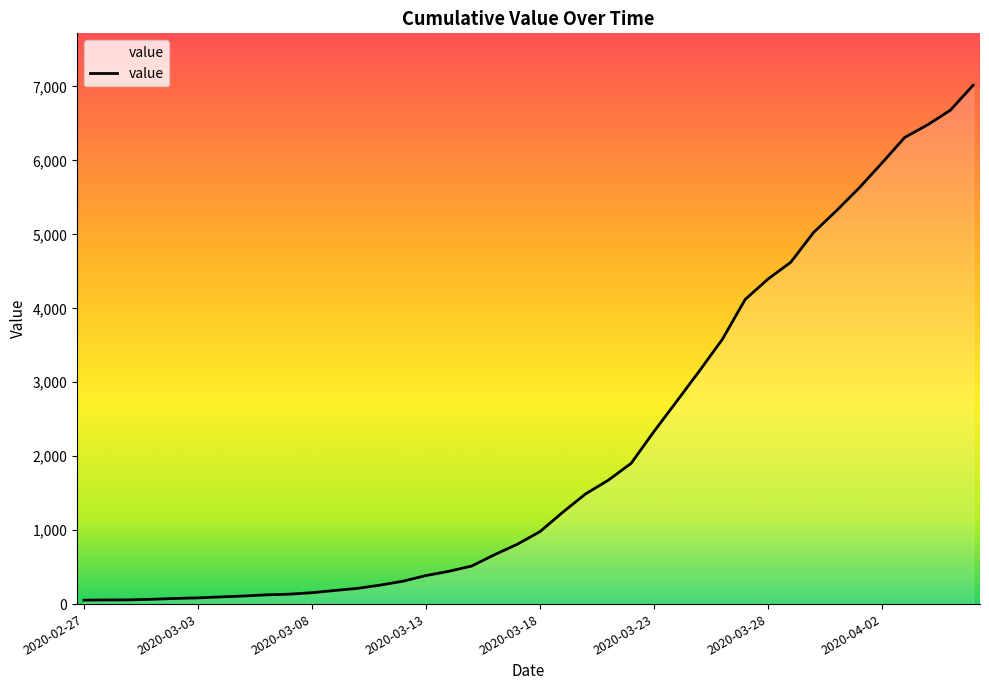

Is this an area chart (filled region under the line)?

Yes